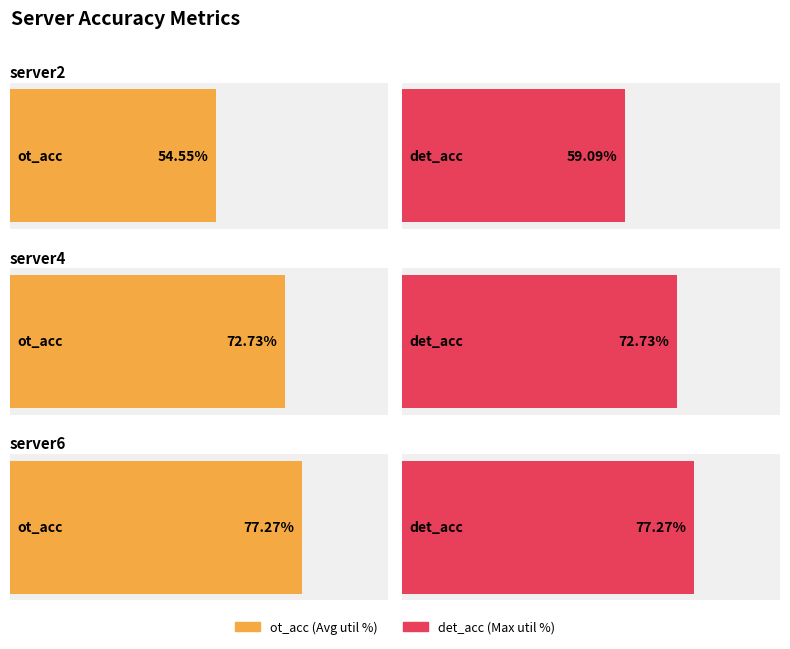

Are the bars horizontal?

Yes